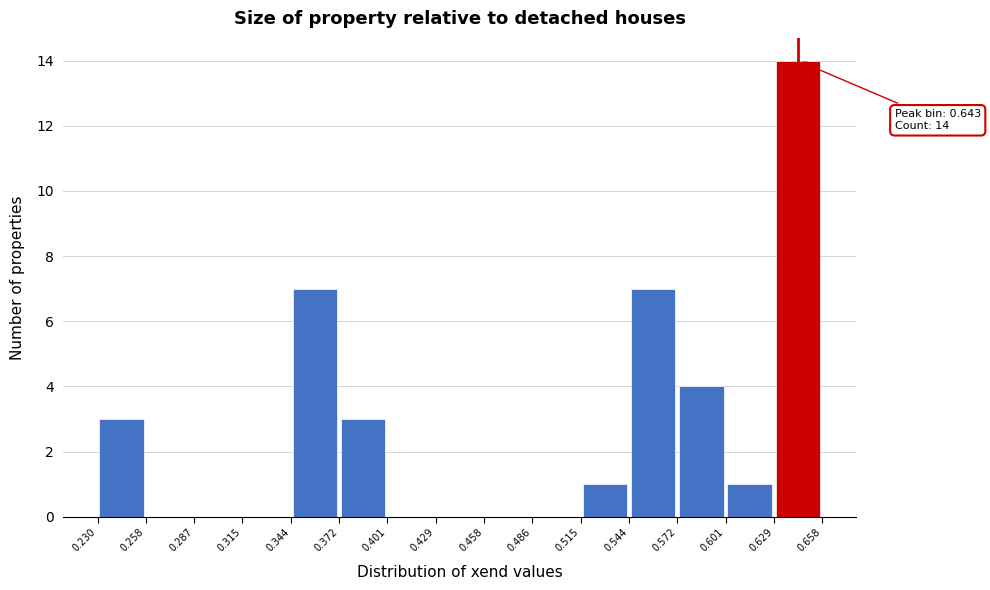

Over which range of the x-axis is the bar tallest?

0.629 to 0.658